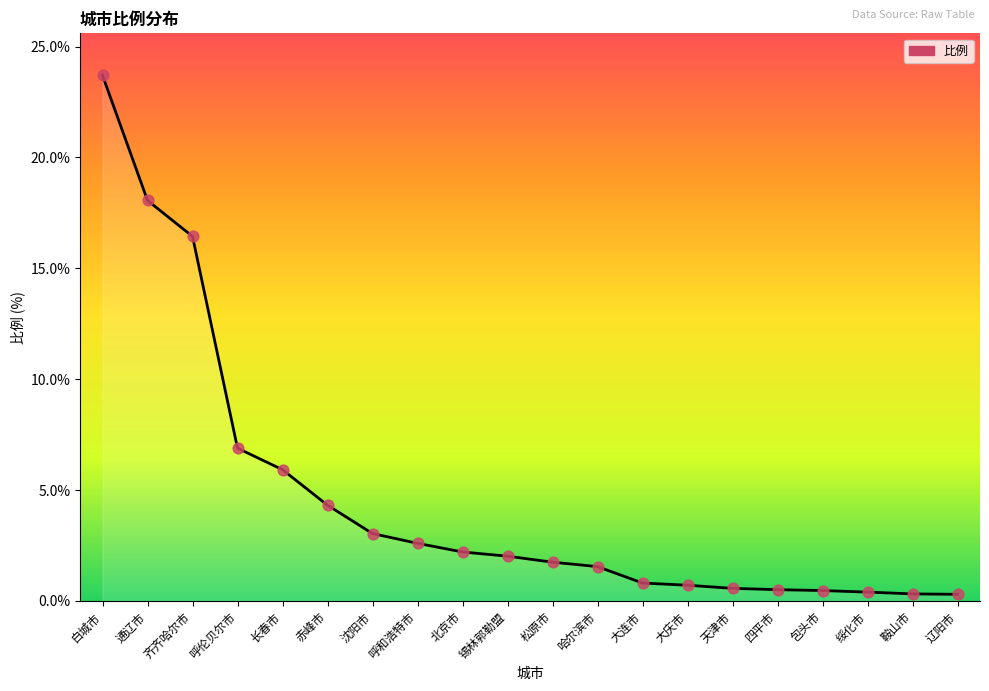

What is the change in value from 呼伦贝尔市 to 天津市?

-6.3